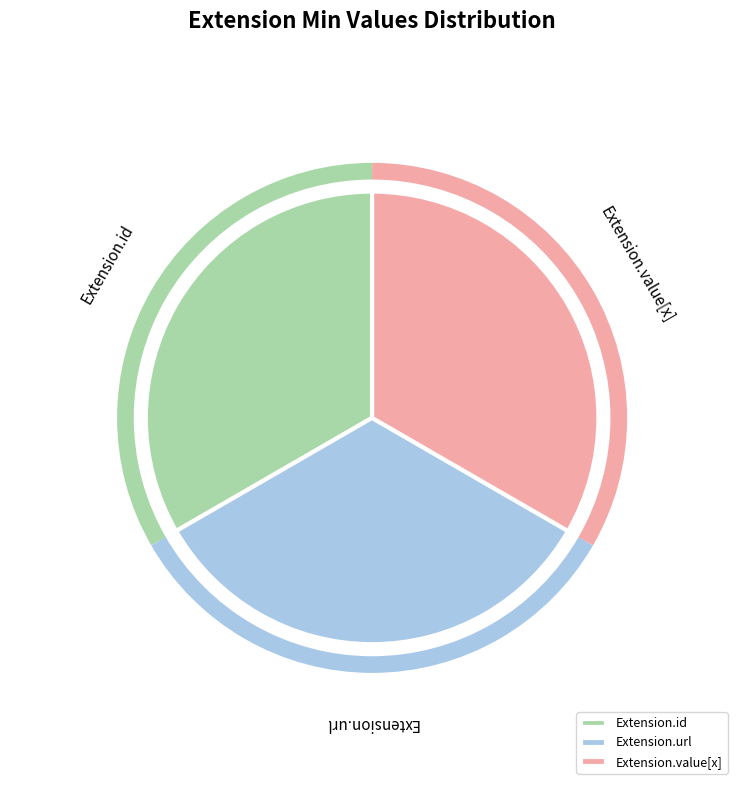

Do Extension.value[x] and Extension.id together represent more than half of the pie?

Yes